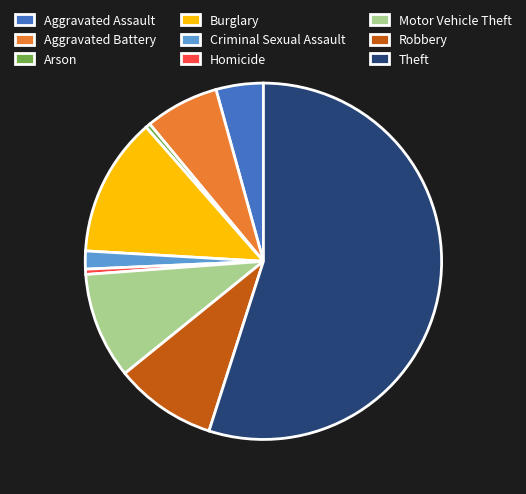

Which slice is the largest?

Theft